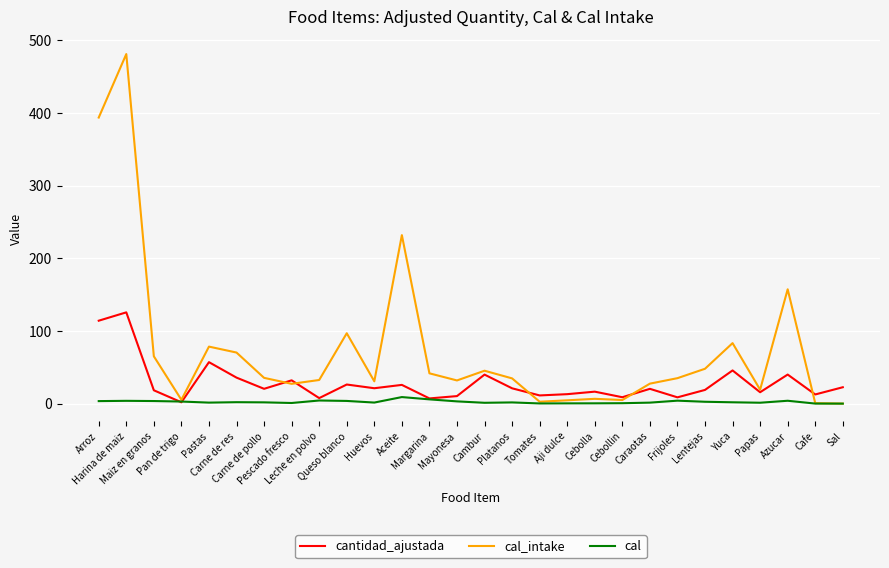

Which series has the largest range (max minus min)?

cal_intake